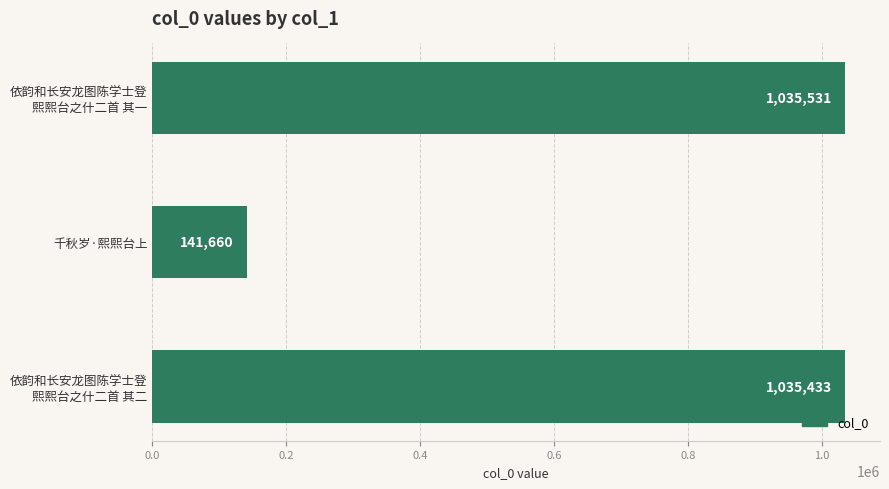

Is it true that the value at 千秋岁·熙熙台上 is 141660?

True